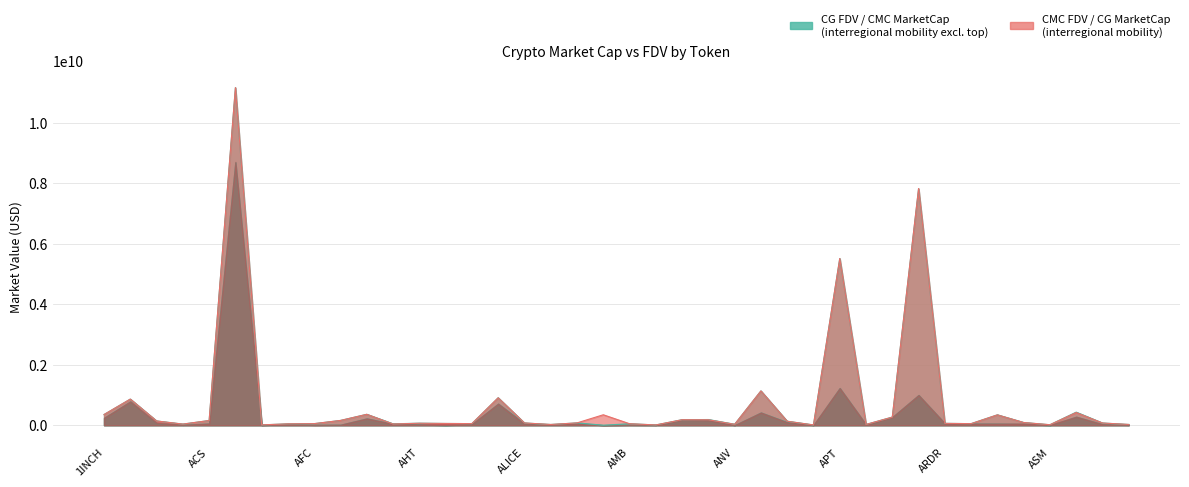

Which series has the largest total across all categories?

CMC_FDV